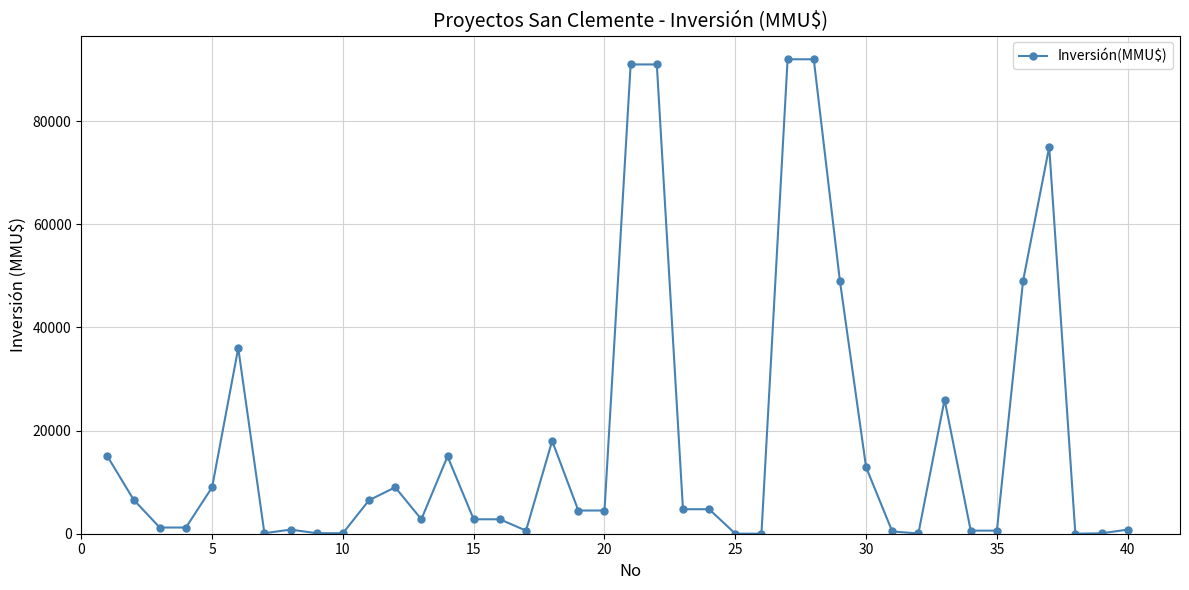

True or false: there are more than 0 points higher than both neighbors.

True